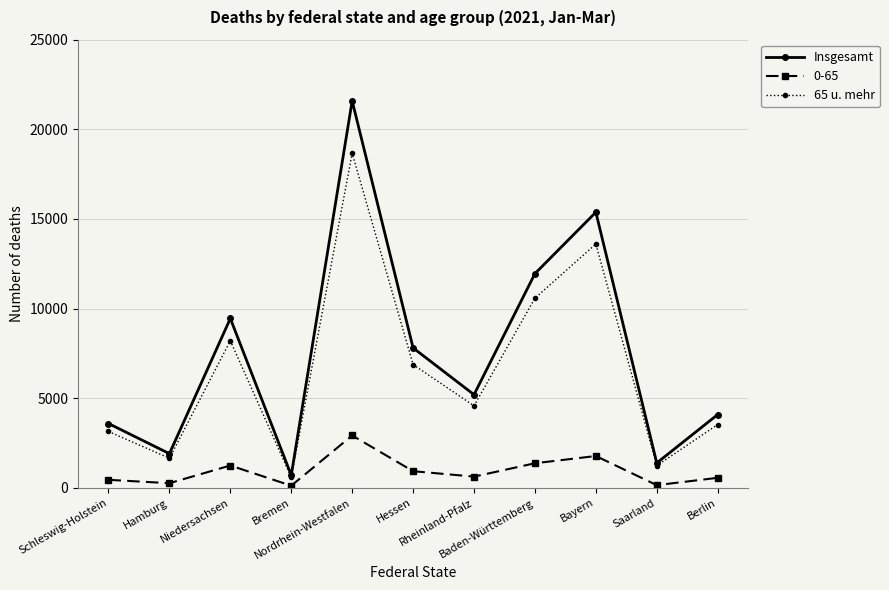

What is the average value of the Insgesamt series?

7549